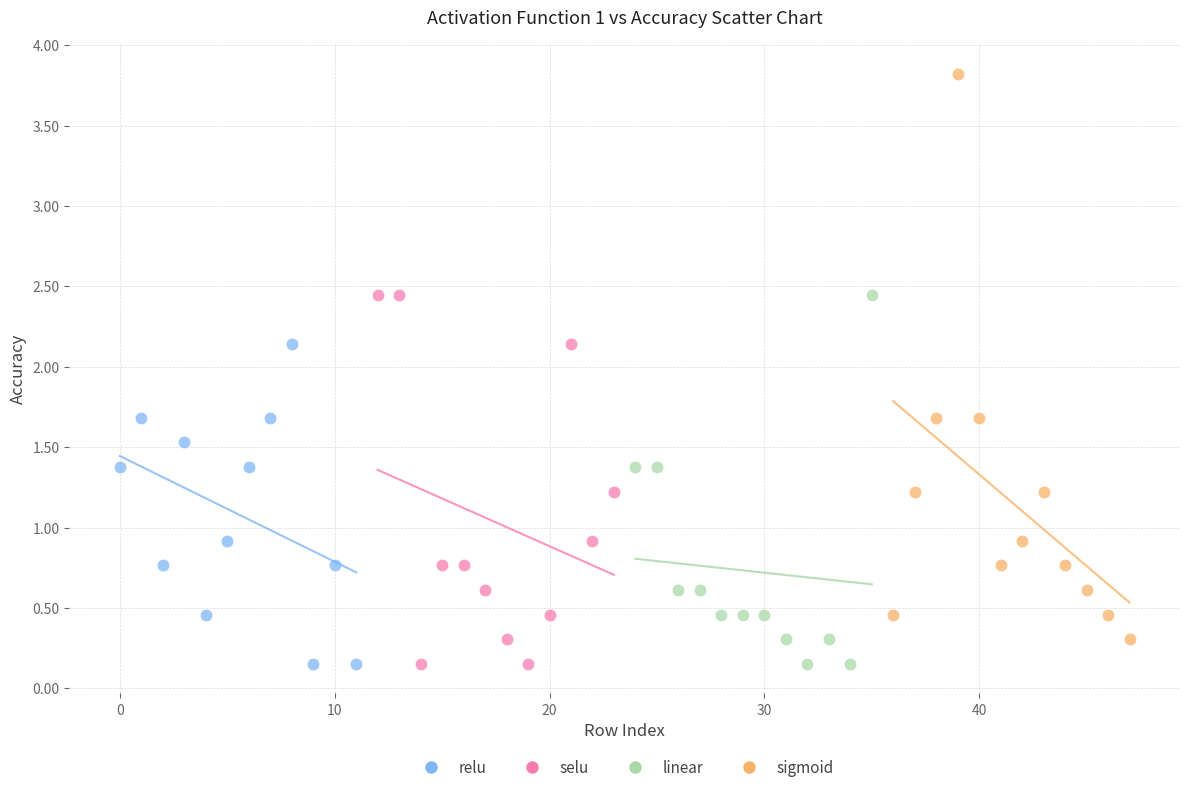

What are all the series names shown in the legend?

relu, selu, linear, sigmoid